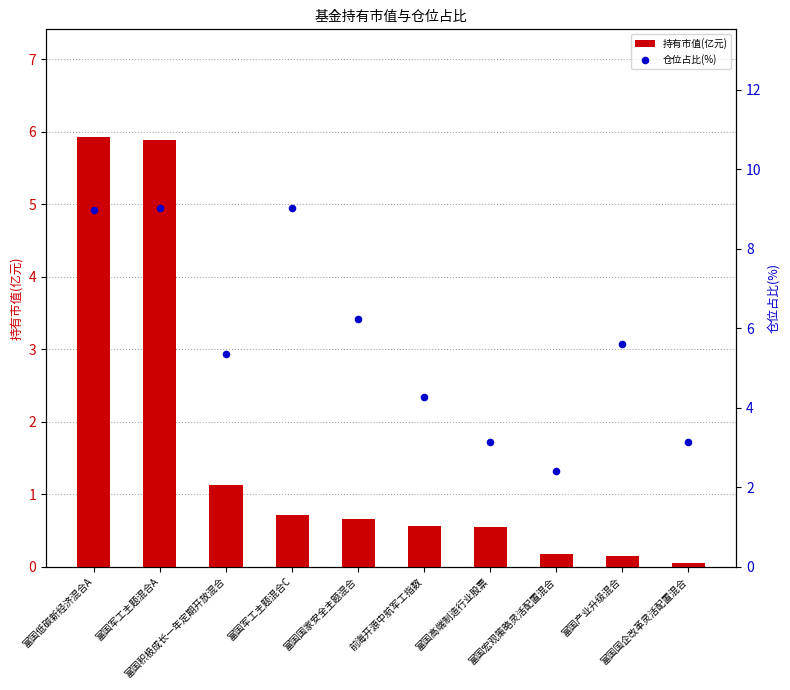

Which series has the widest spread of Y values?

仓位占比(%)